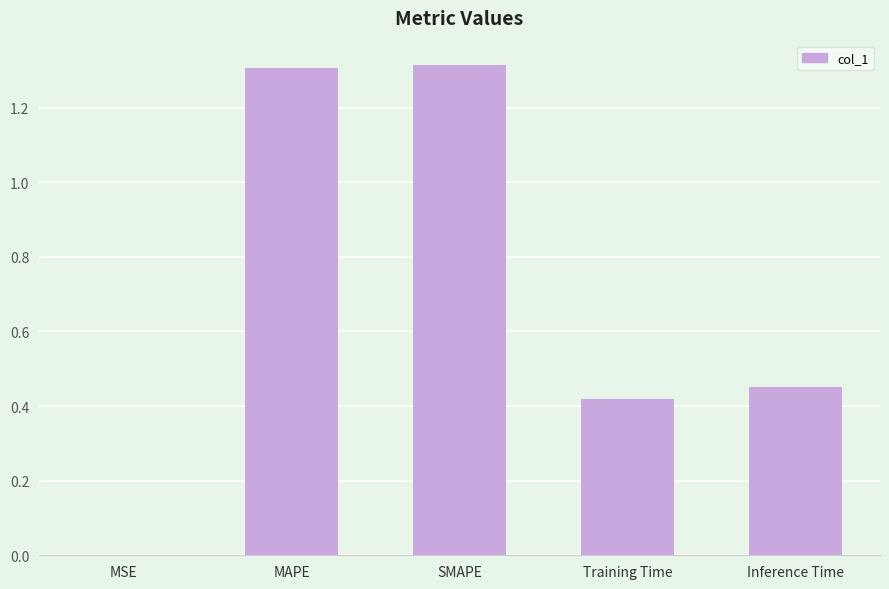

True or false: the data shows 0.0 at MSE.

True